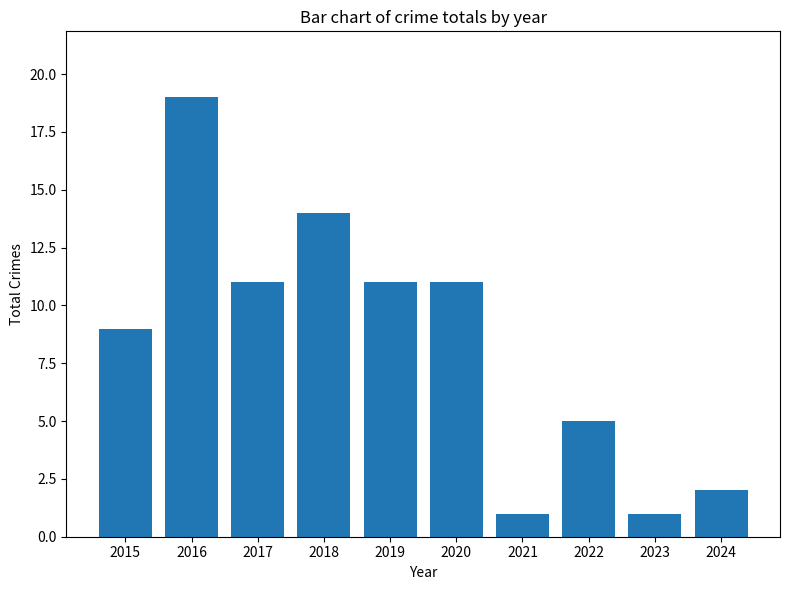

What is the sum of the values at 2018 and 2022?

19